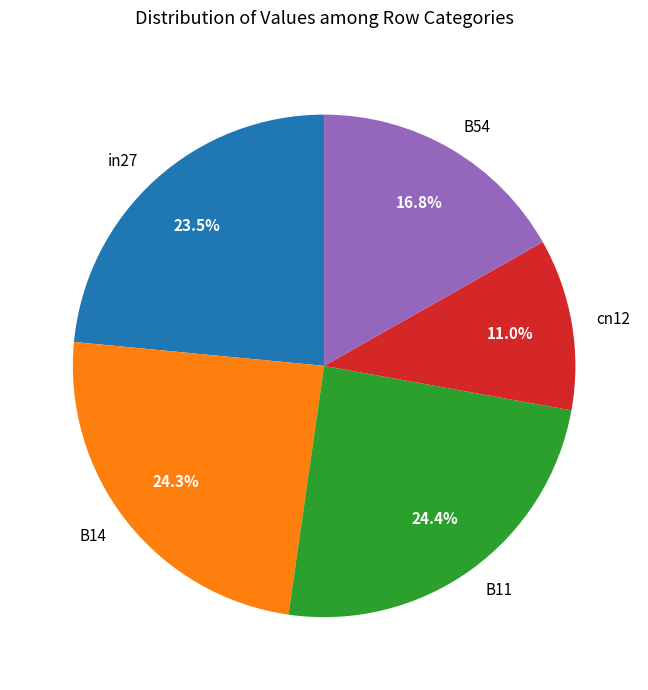

The B54 slice represents 17% of the pie. True or false?

True